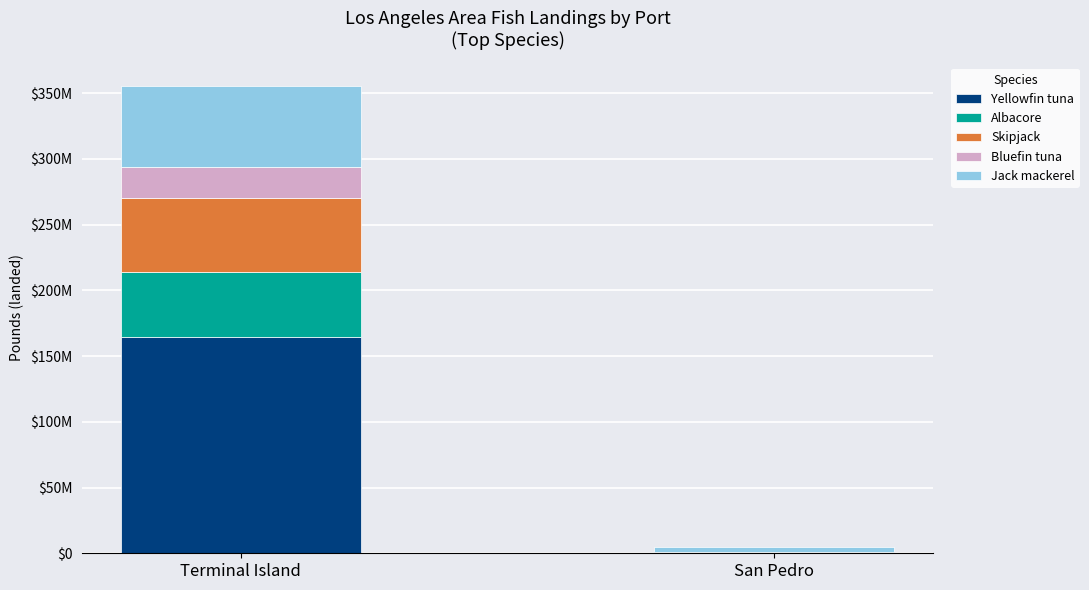

Which series has the largest range (max minus min)?

Yellowfin tuna